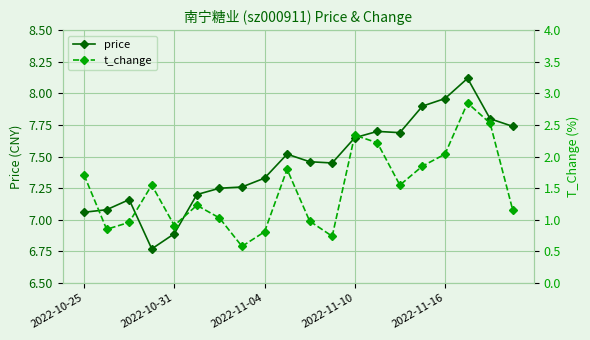

At which label is price closest to 7?

2022-10-25